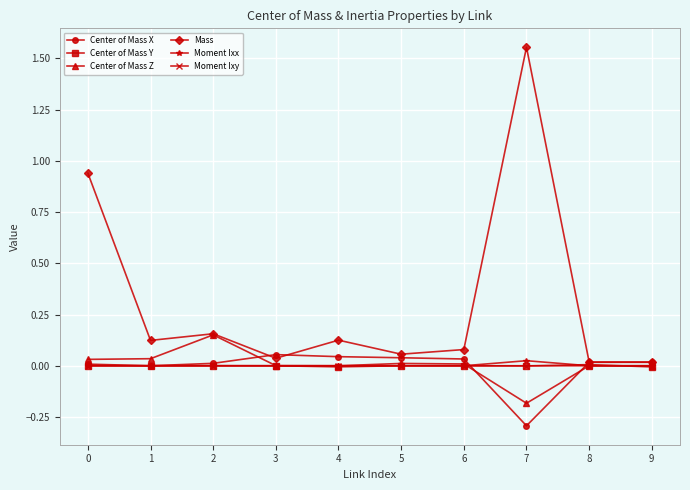

How many series are shown in this chart?

6